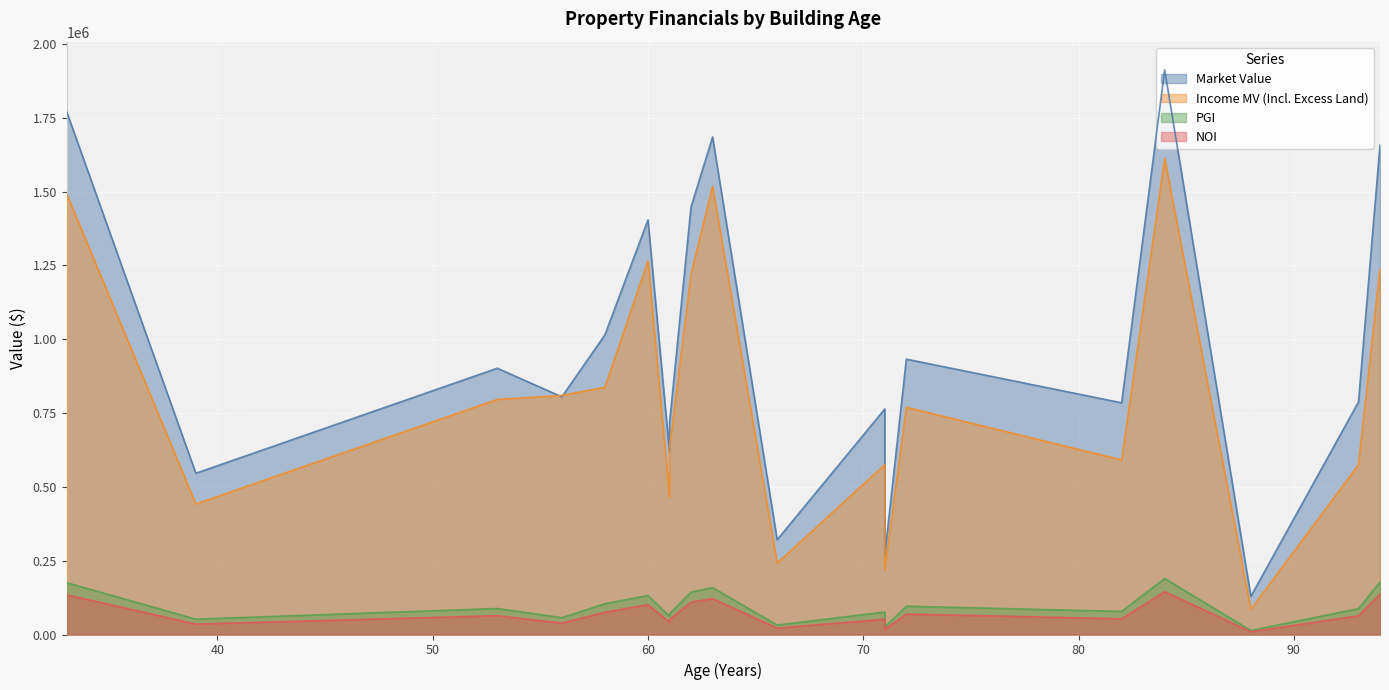

How many data points does each series have?

19